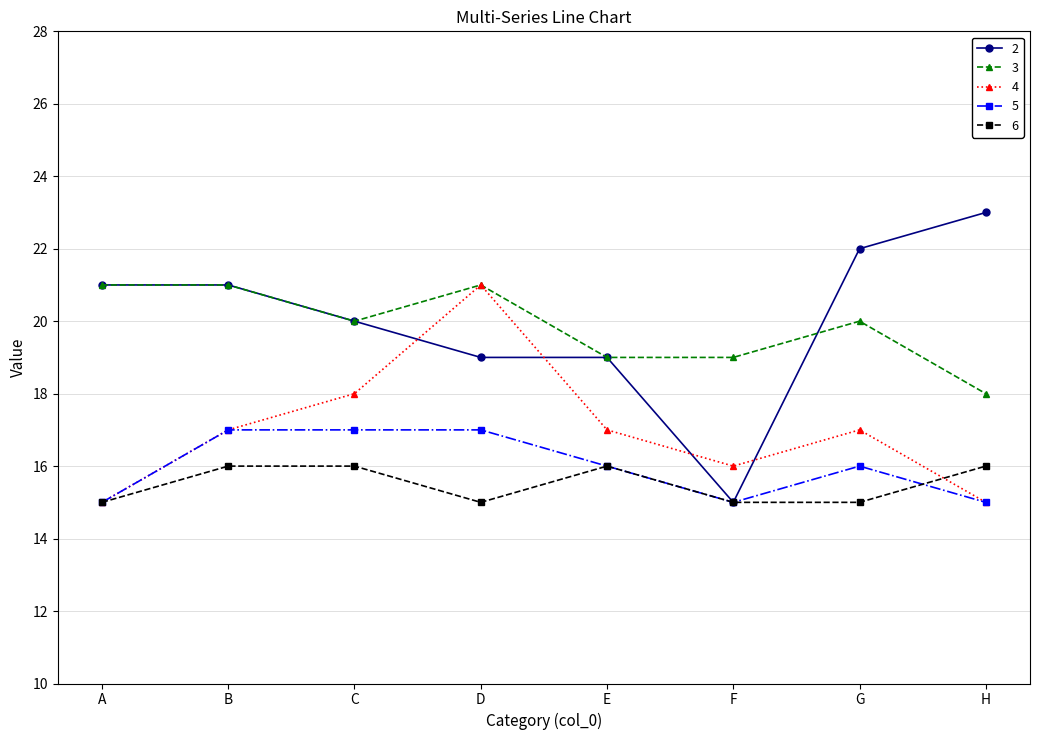

What is the sum of all 4 values?

136